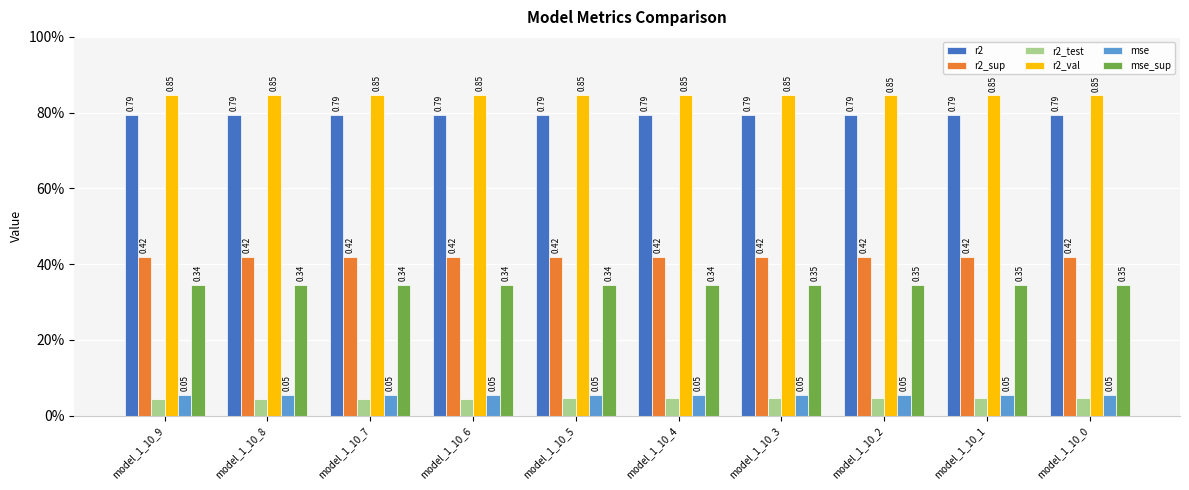

Which category has the lowest value across all series?

model_1_10_9